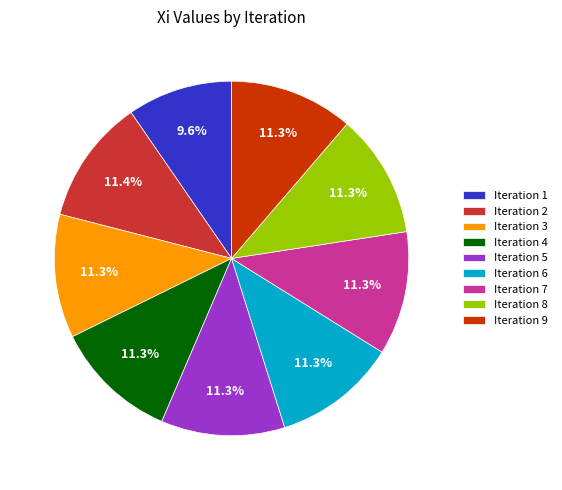

What is the smallest slice in the pie chart?

Iteration 1